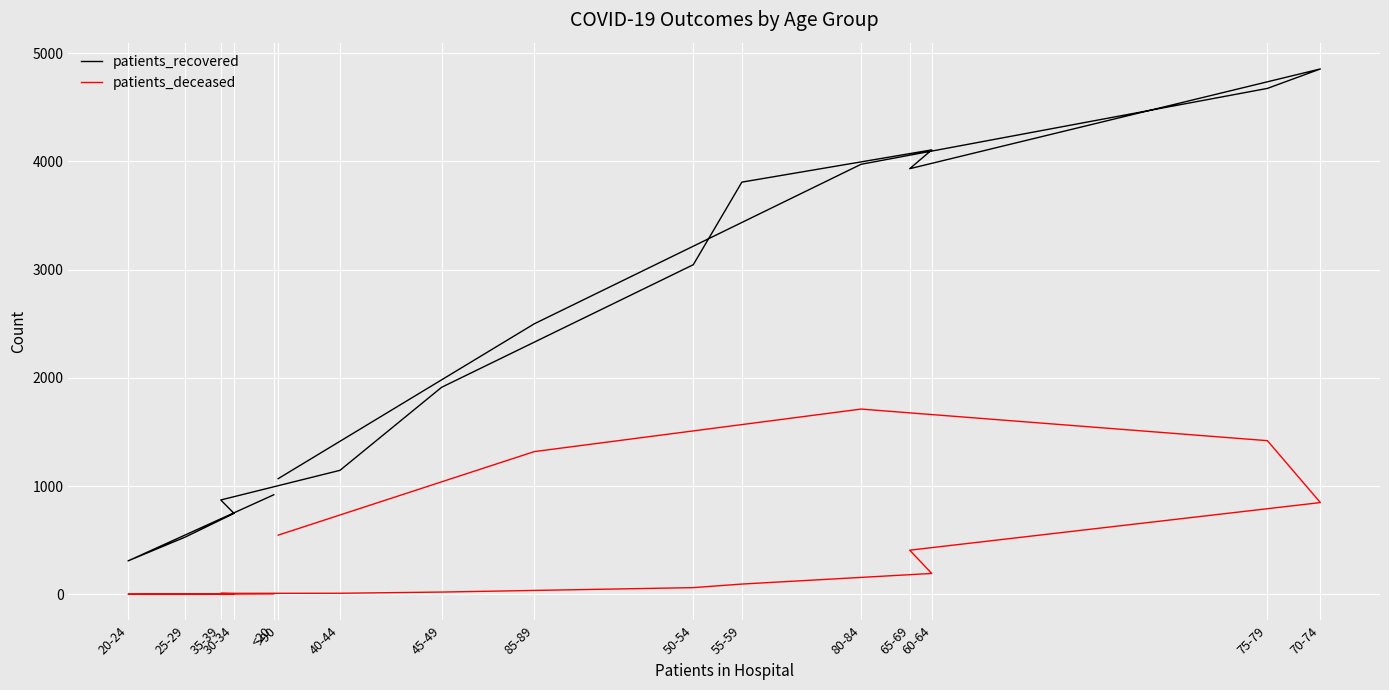

In patients_recovered, how many points are lower than both neighbors (excluding endpoints)?

2